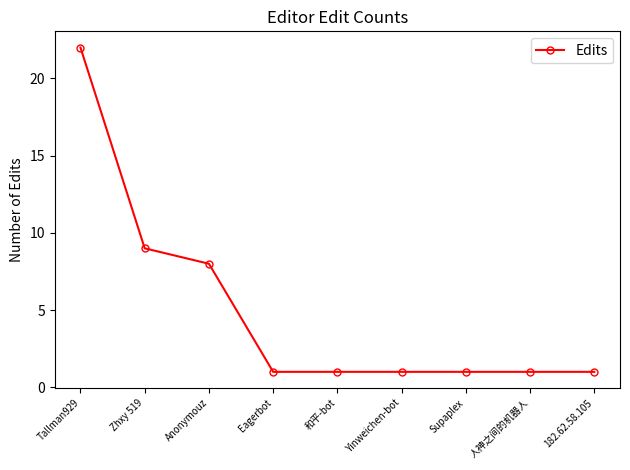

Which label corresponds to the largest value in the chart?

Tallman929